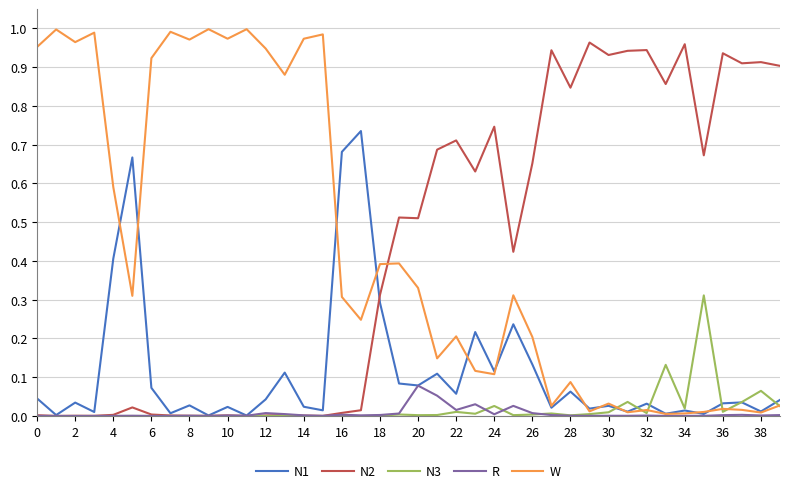

What is the sum of all R values?

0.3